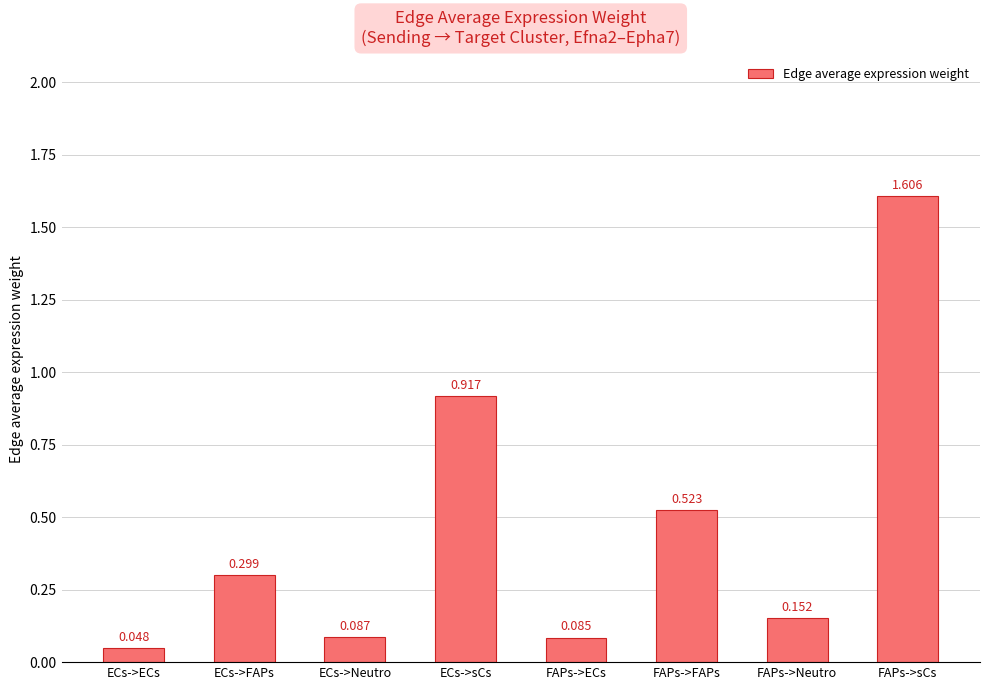

Rank the categories by value from highest to lowest.

FAPs->sCs, ECs->sCs, FAPs->FAPs, ECs->FAPs, FAPs->Neutro, ECs->Neutro, FAPs->ECs, ECs->ECs